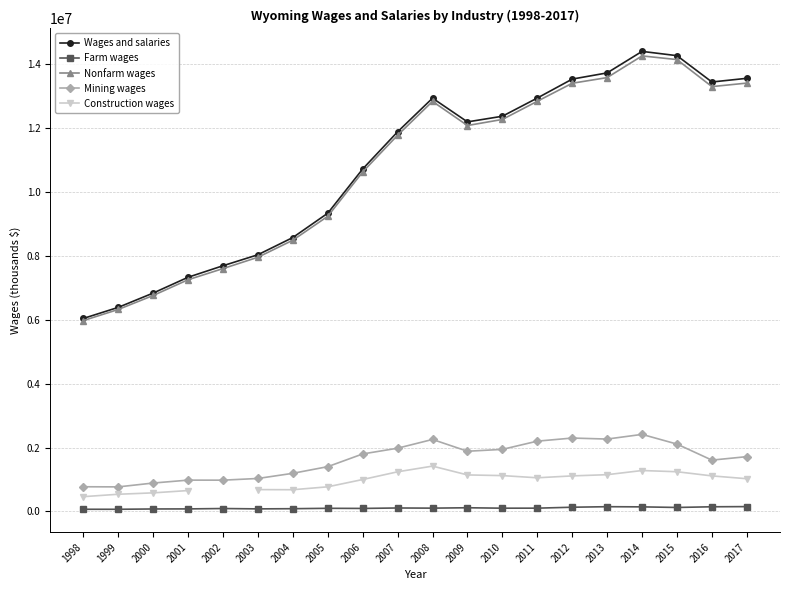

At which label does Construction wages first exceed 1051966?

2007